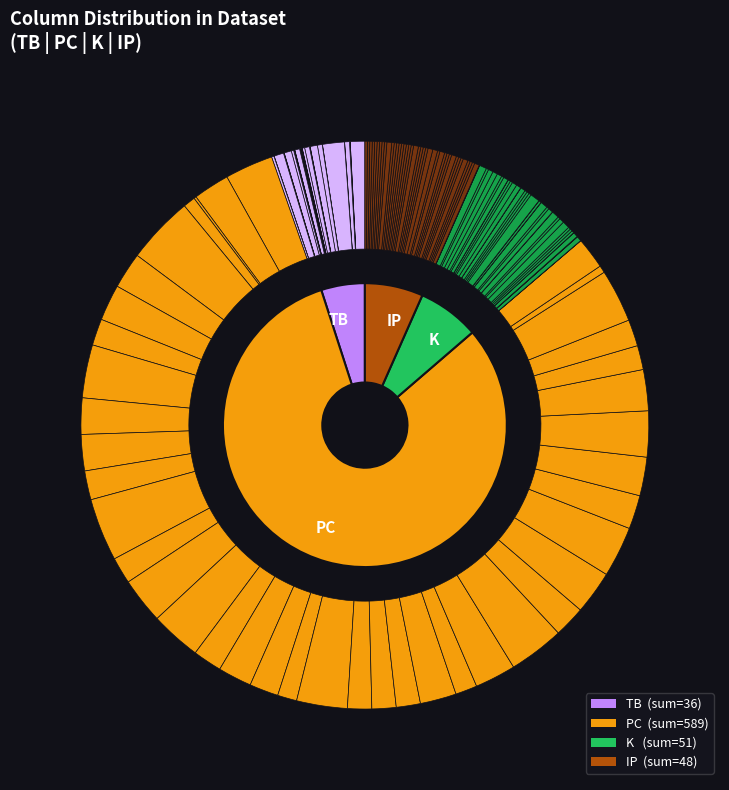

To the nearest percent, what is the combined percentage of 39 and 28?

3%